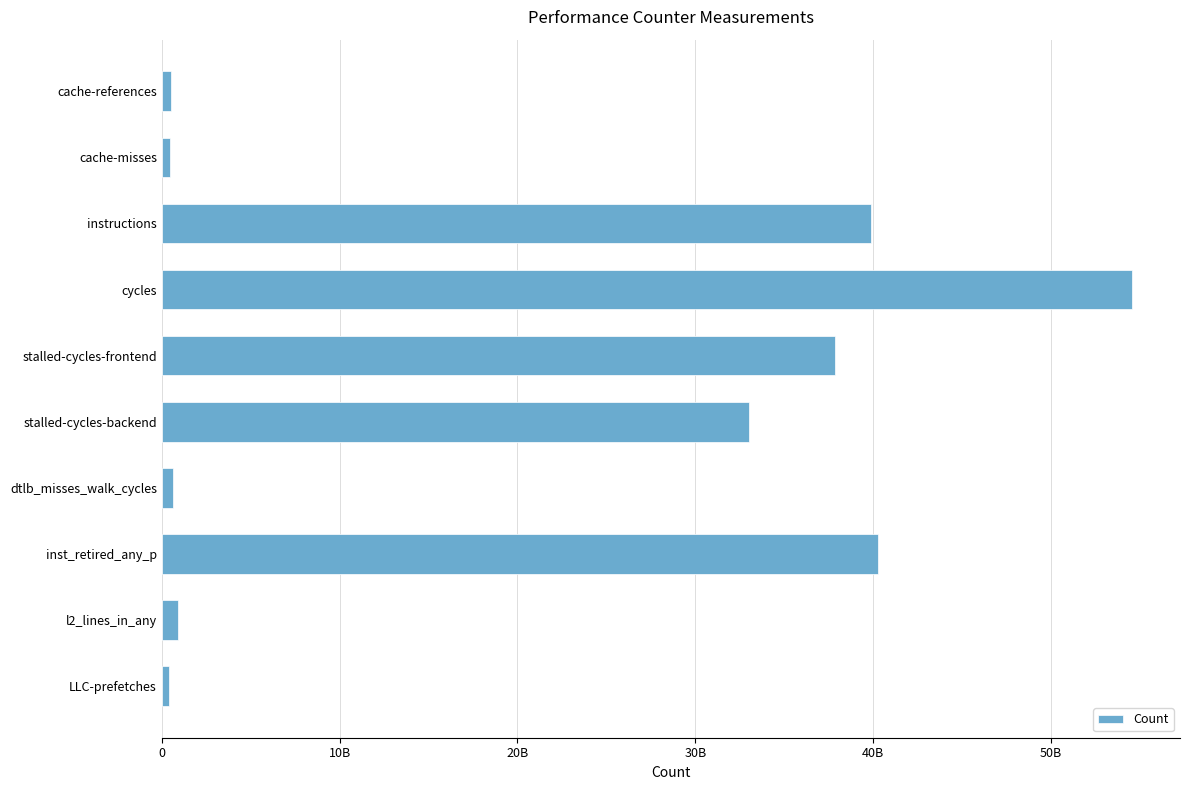

Where is the data nearest to the value 27468894283?

stalled-cycles-backend